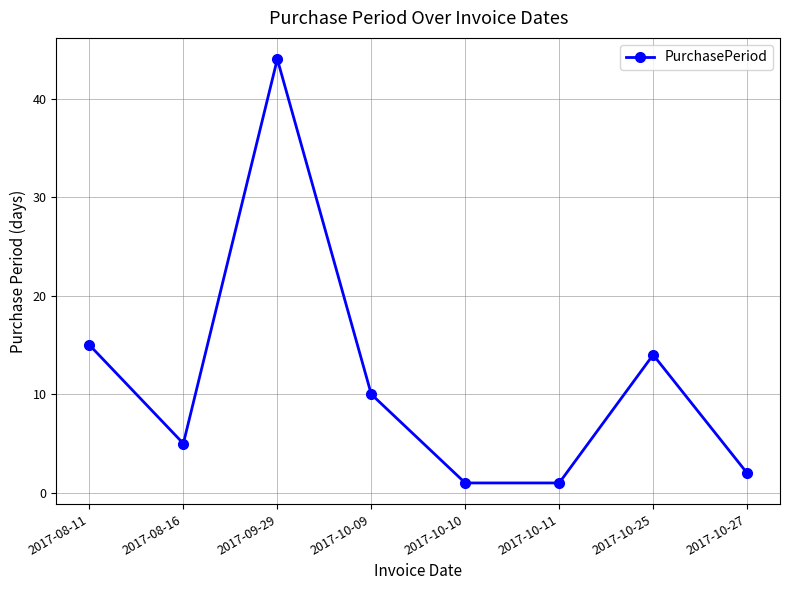

At which category does the chart reach its peak across all series?

2017-09-29